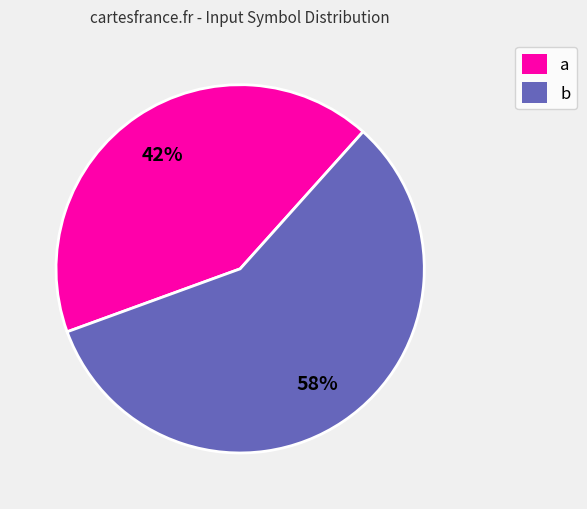

Approximately how many times larger is the value at b compared to a?

1.4